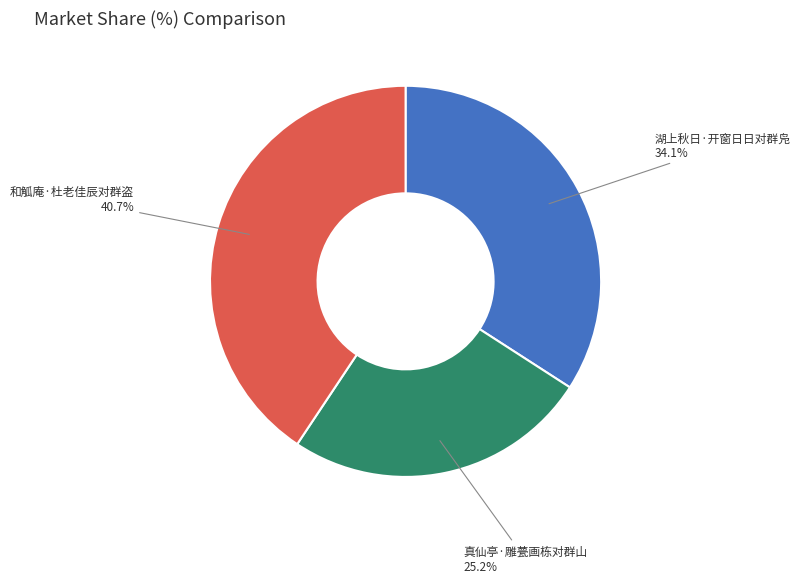

Is there any slice that represents more than half of the pie?

No